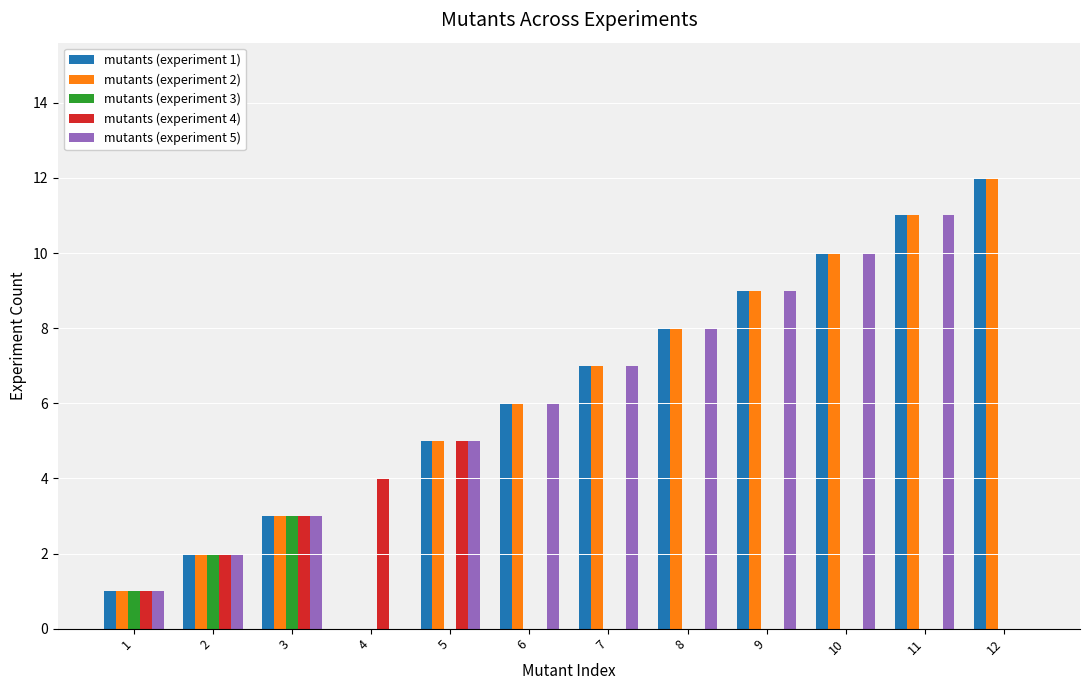

Reading left to right, what are all the values shown in this chart?

mutants (experiment 1): 1	2	3	0	5	6	7	8	9	10	11	12
mutants (experiment 2): 1	2	3	0	5	6	7	8	9	10	11	12
mutants (experiment 3): 1	2	3	0	0	0	0	0	0	0	0	0
mutants (experiment 4): 1	2	3	4	5	0	0	0	0	0	0	0
mutants (experiment 5): 1	2	3	0	5	6	7	8	9	10	11	0